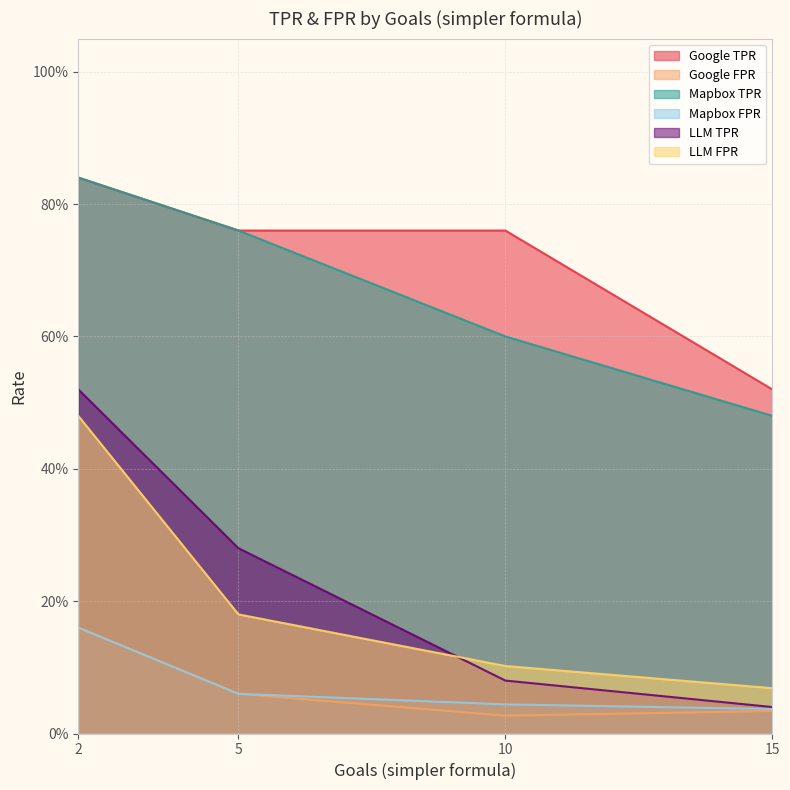

True or false: Google TPR has a value of 0.8 at 2.

True